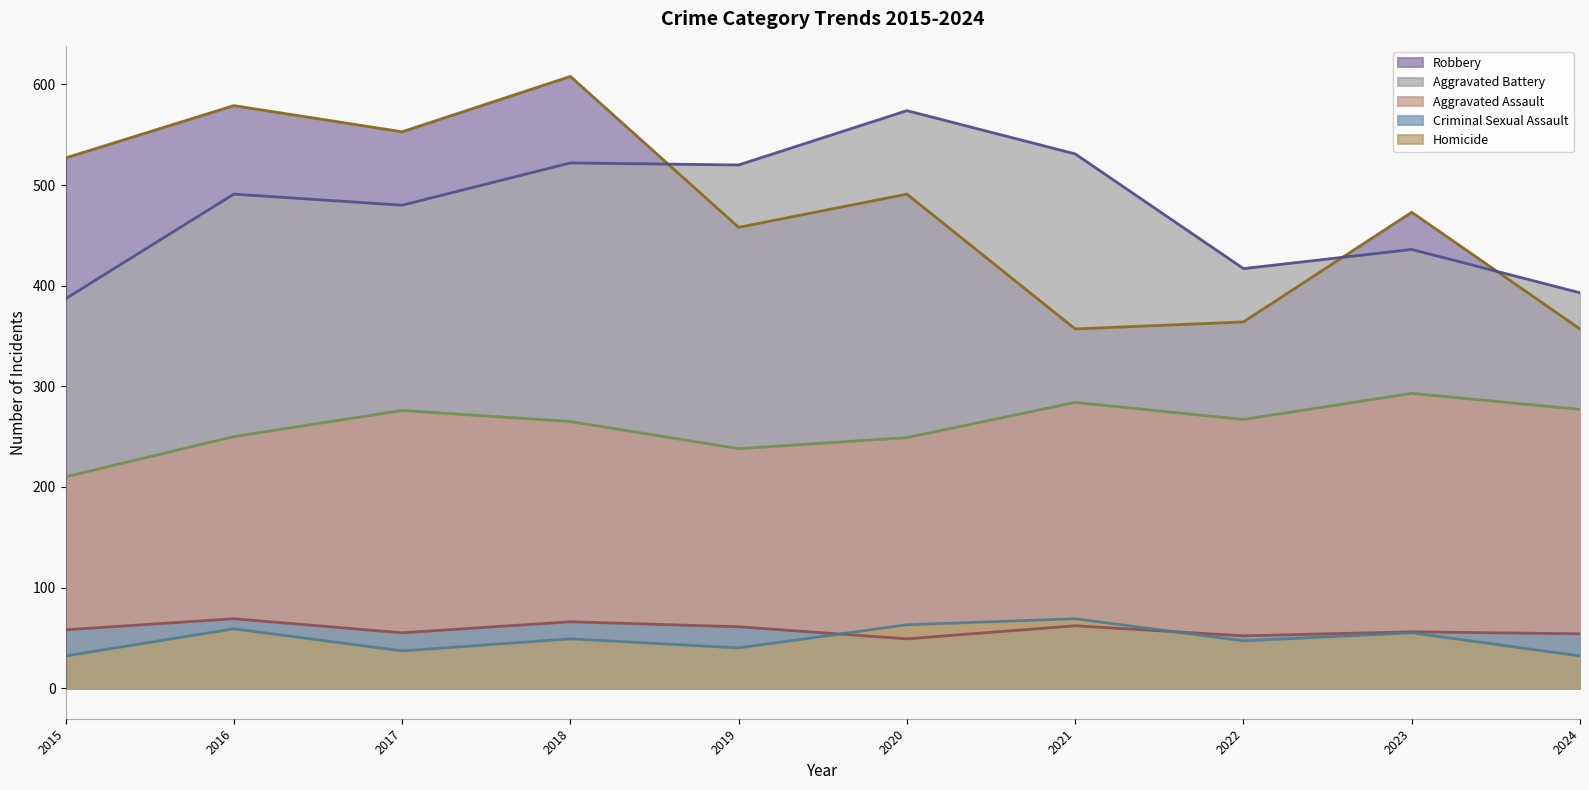

At which label is Criminal Sexual Assault (line) closest to 59?

2015